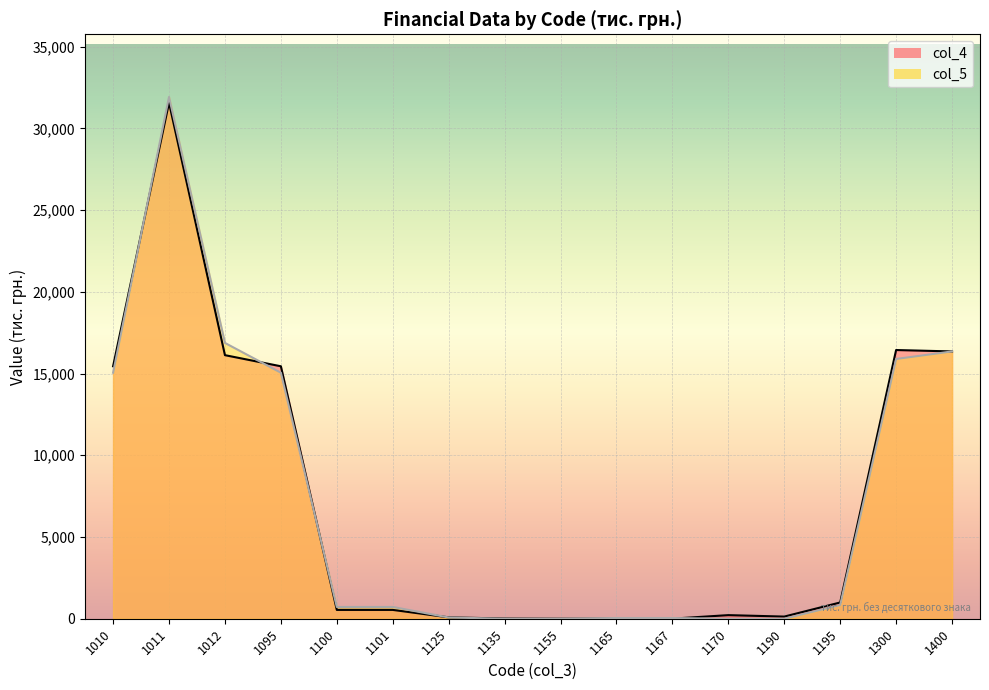

Is it true that col_5 equals 15052 at 1010?

True